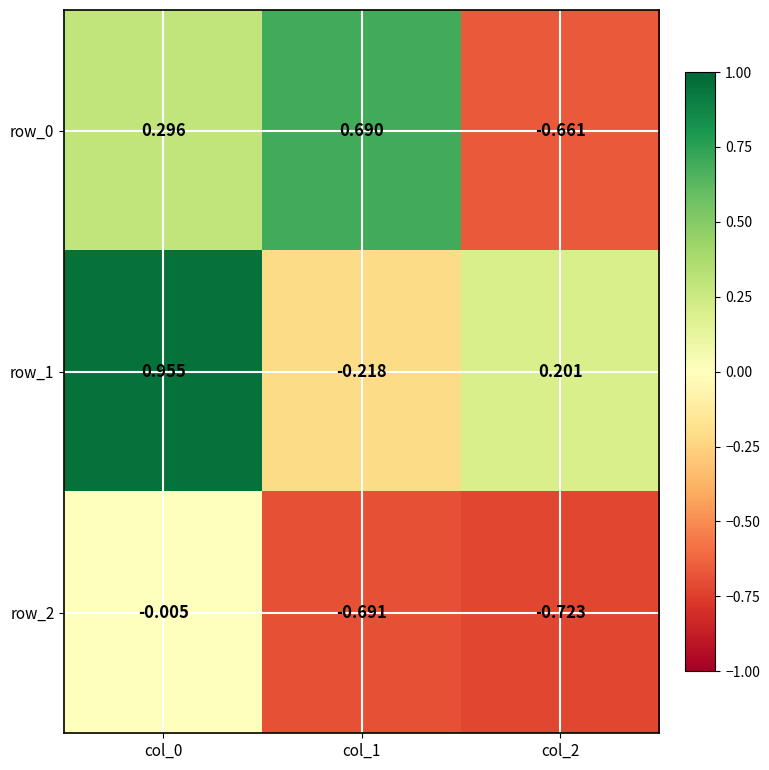

How many data points in row_1 are above 0?

2